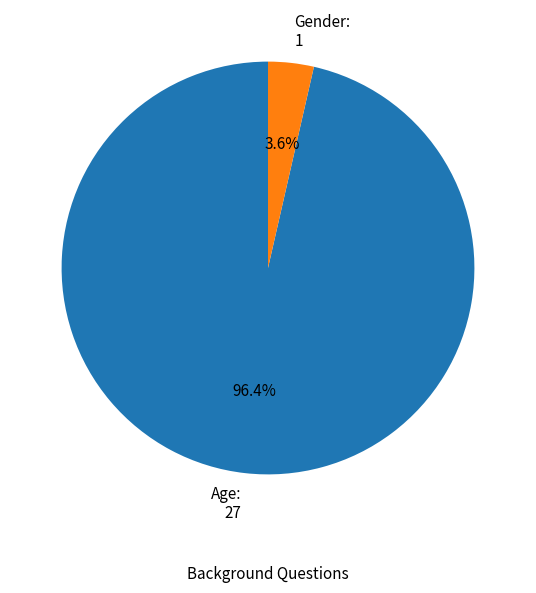

Which slice is the smallest?

Gender